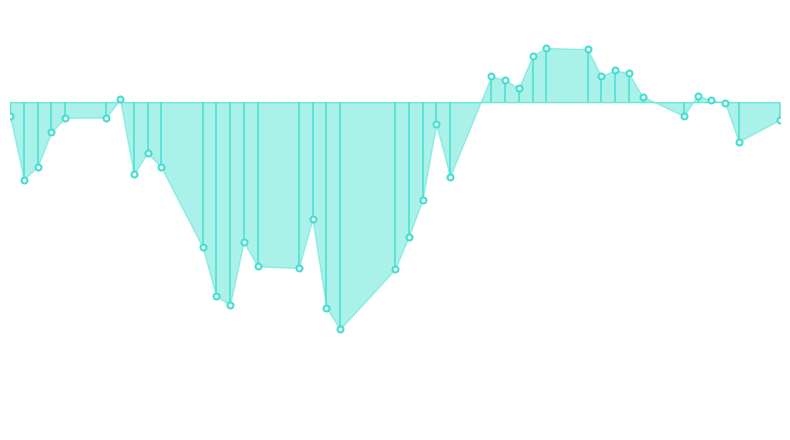

Which has a higher value, 2017-04-24 or 2017-05-11?

2017-04-24